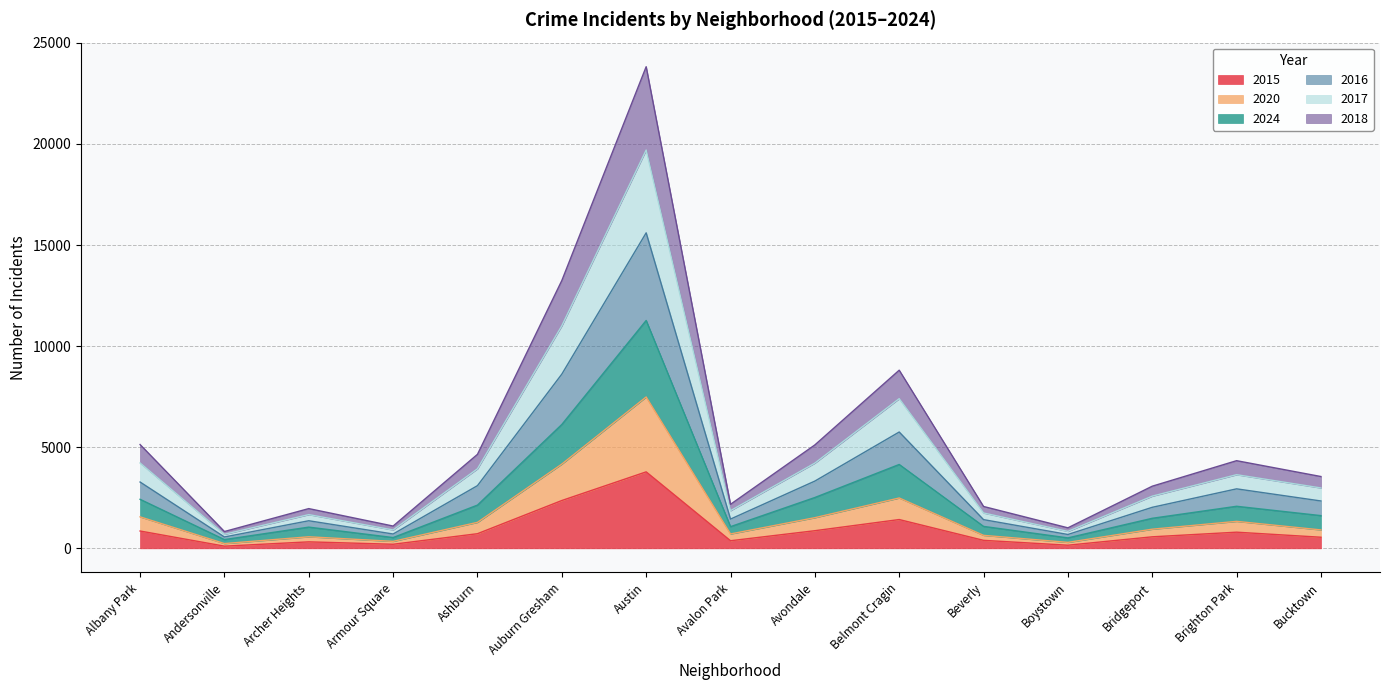

Rank the series at Andersonville from highest to lowest value.

2017, 2016, 2018, 2024, 2020, 2015